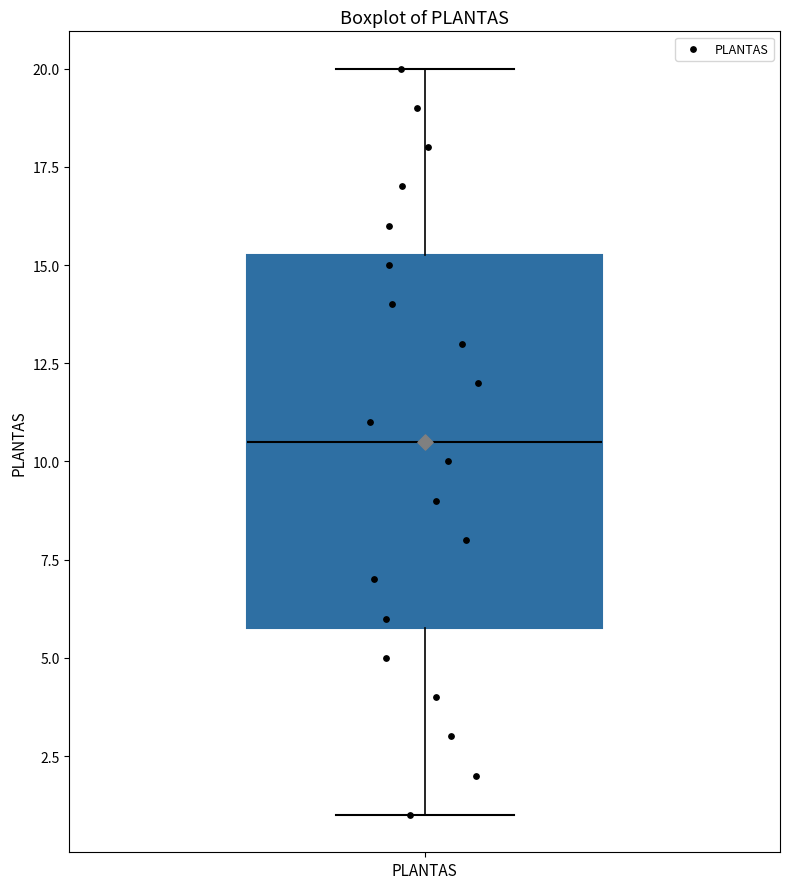

Read this box plot against the y-axis: the position of the median line, the range covered by the box, and the ends of both whiskers. The values are not printed on the chart, so give them approximately, as read against the axis.

median 10.5, box 6.0 to 15.5, whiskers 1.0 to 20.0